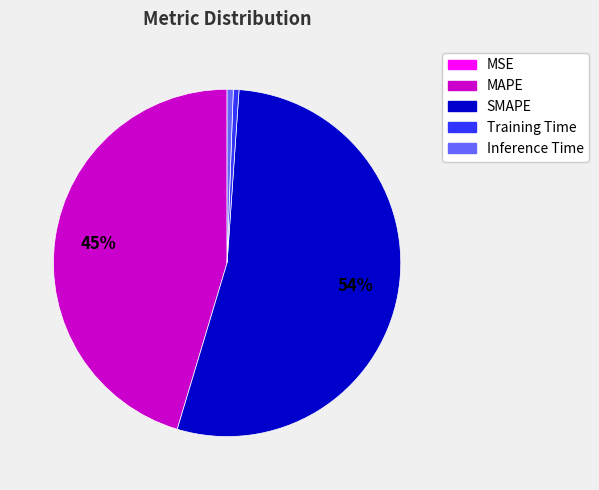

To the nearest percent, what percentage of the pie is Inference Time?

1%